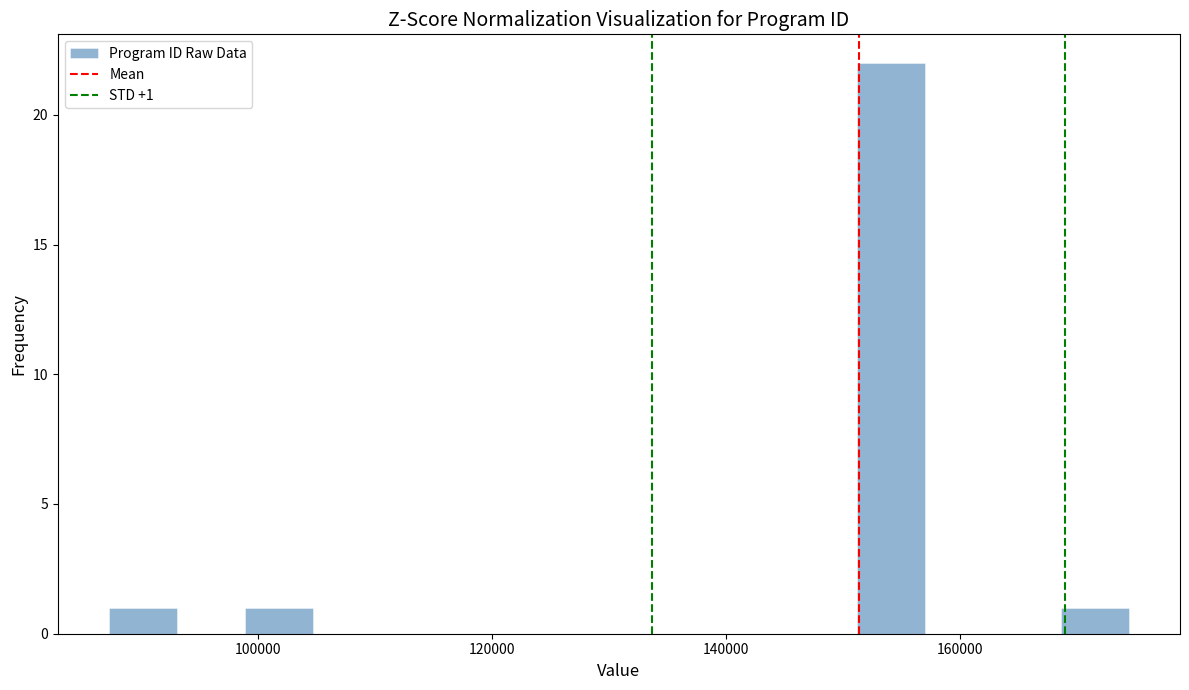

Read against the x-axis, roughly where is the centre of the tallest bar?

154000